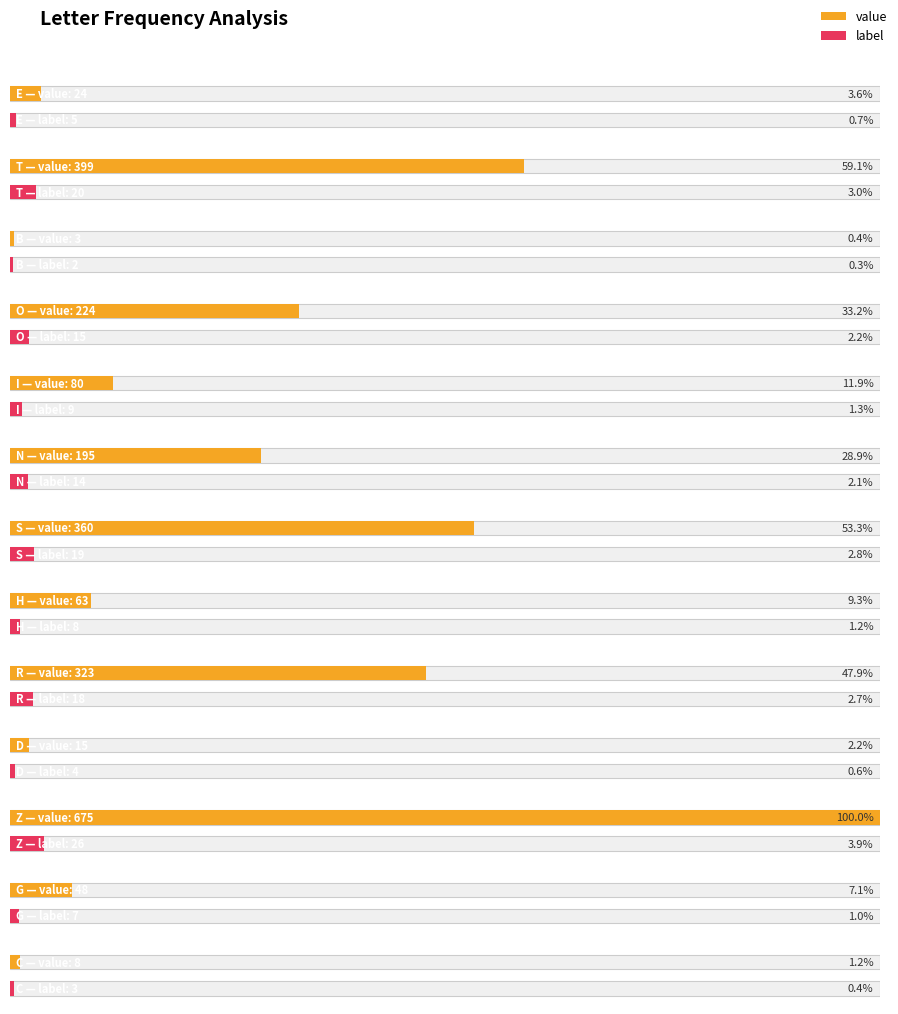

Between i and t, which is larger?

t